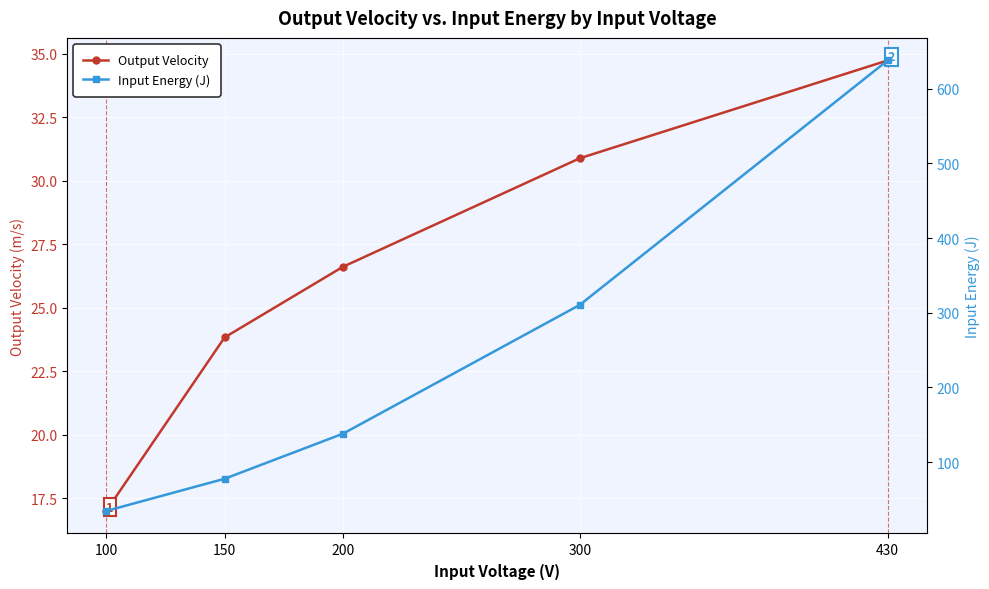

What is the approximate value of Input Energy (J) at 430?

637.9